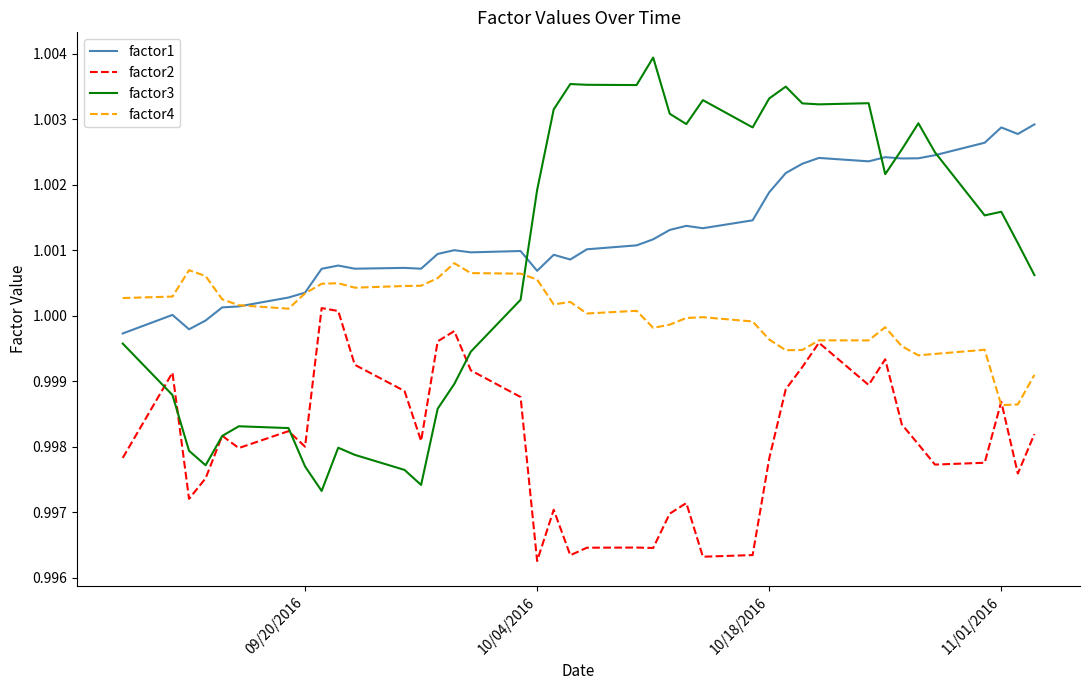

How many categories are shown in the chart?

40